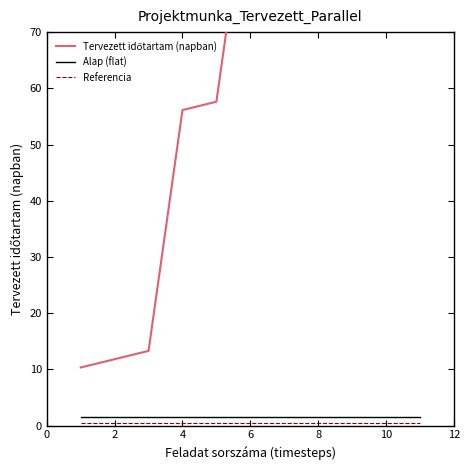

What is the maximum value for Alap (flat)?

1.5